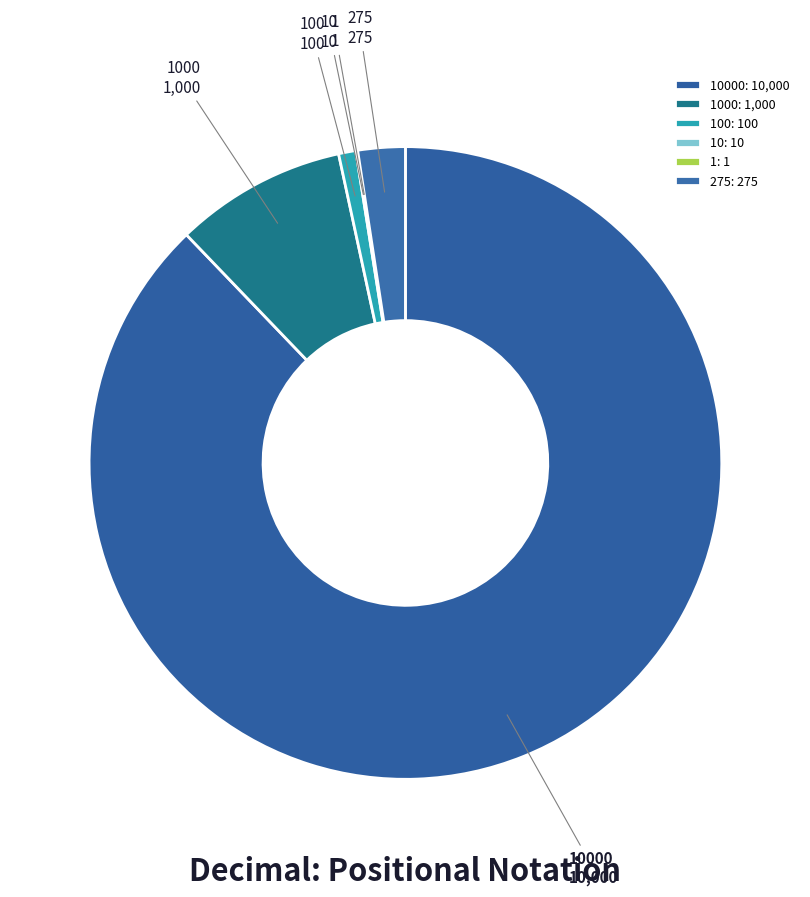

Count the number of slices in the pie.

6